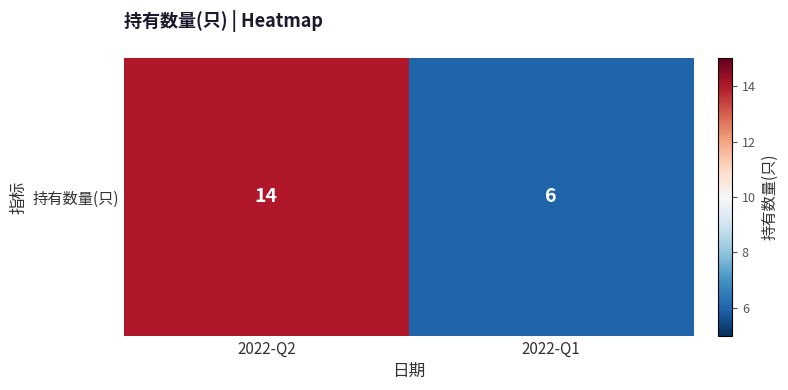

What is the sum of the values at 2022-Q1 and 2022-Q2?

20